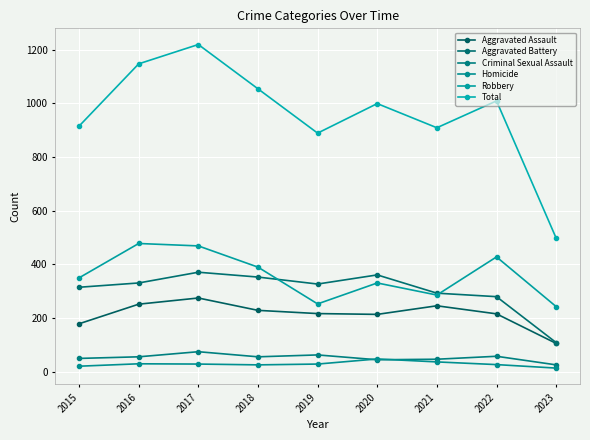

Which series has the largest range (max minus min)?

Total